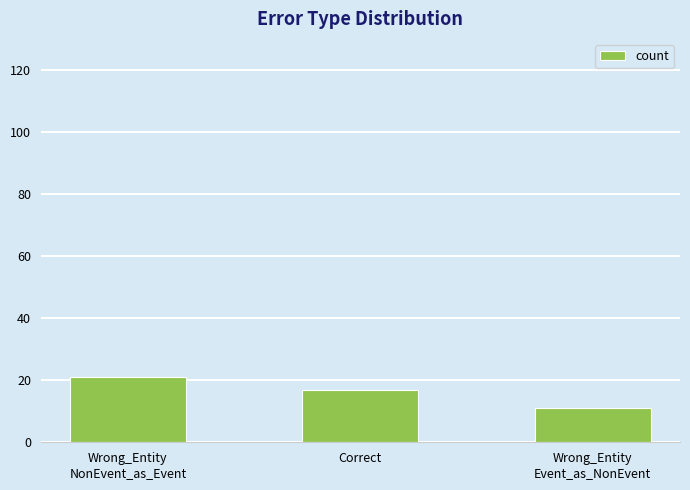

What is the label of the 1st bar from the right?

Wrong_Entity
Event_as_NonEvent